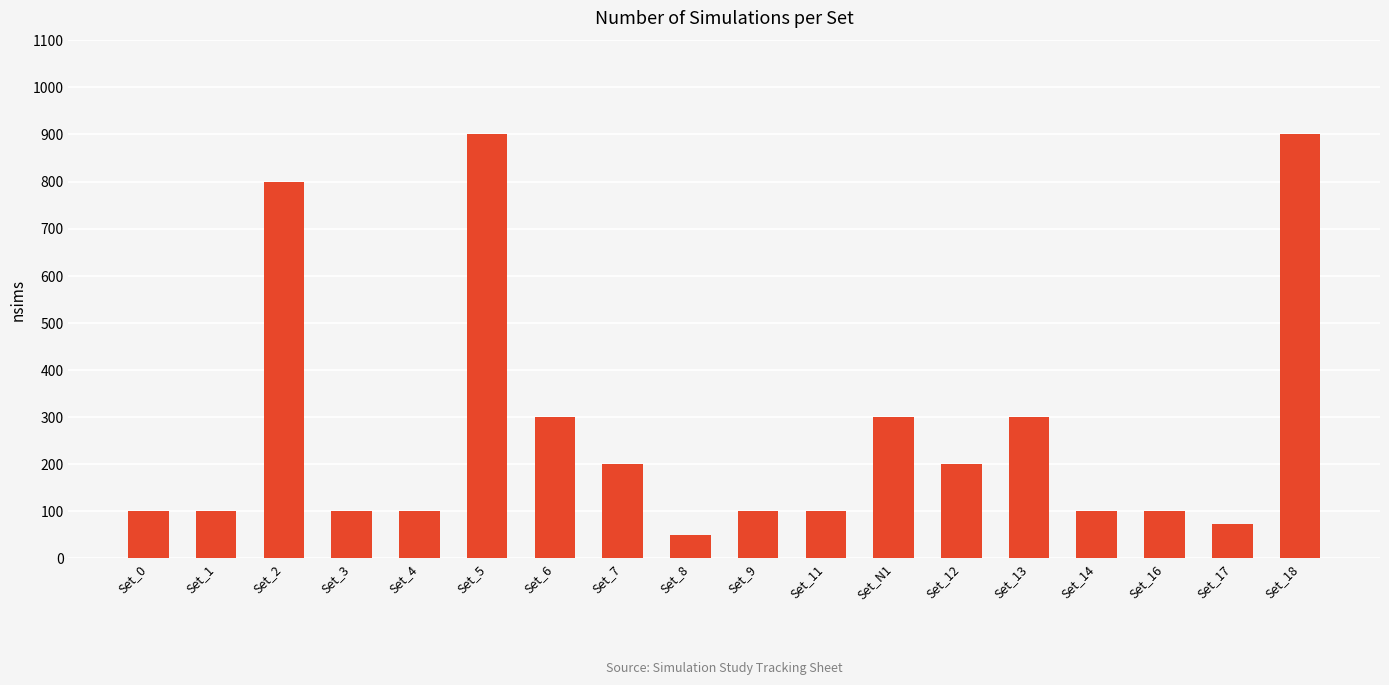

What value does the data have at Set_12?

200